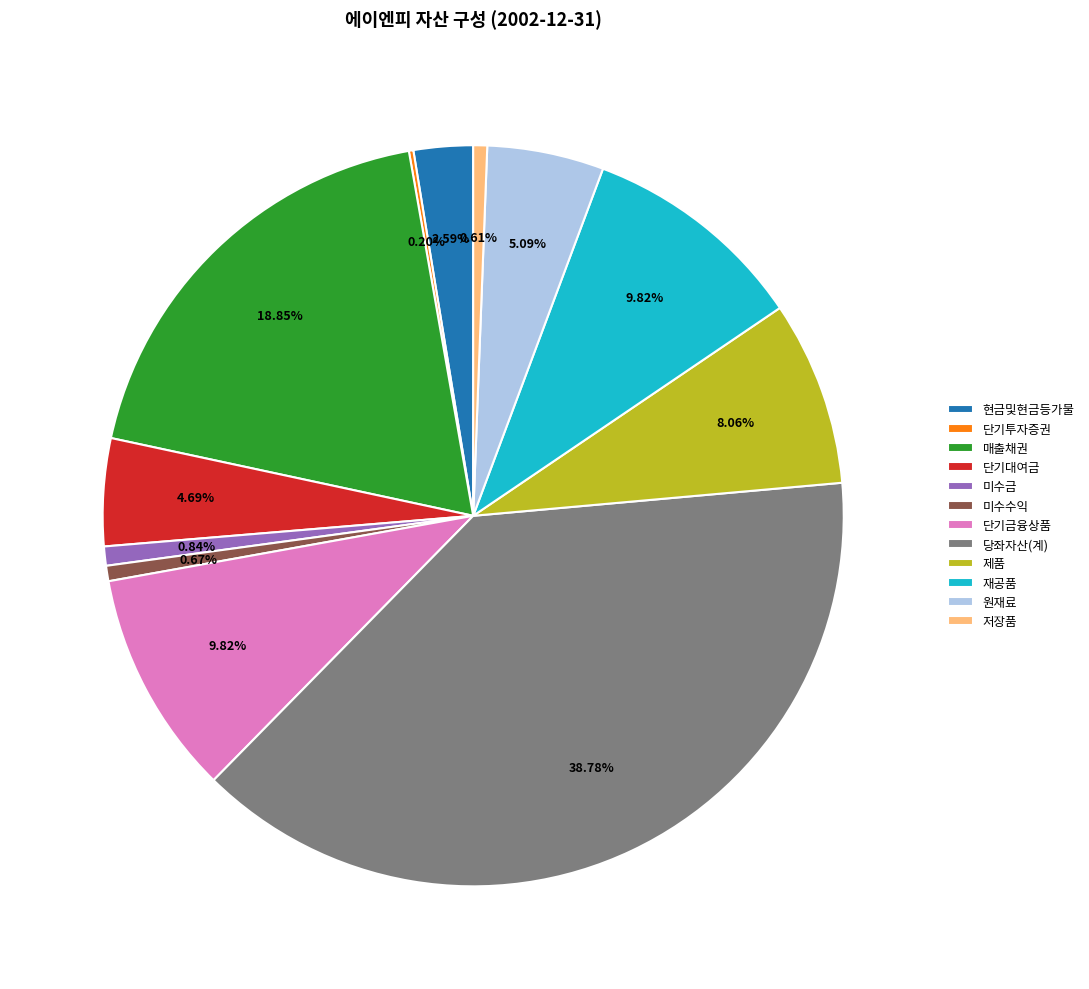

What is the largest slice in the pie chart?

당좌자산(계)